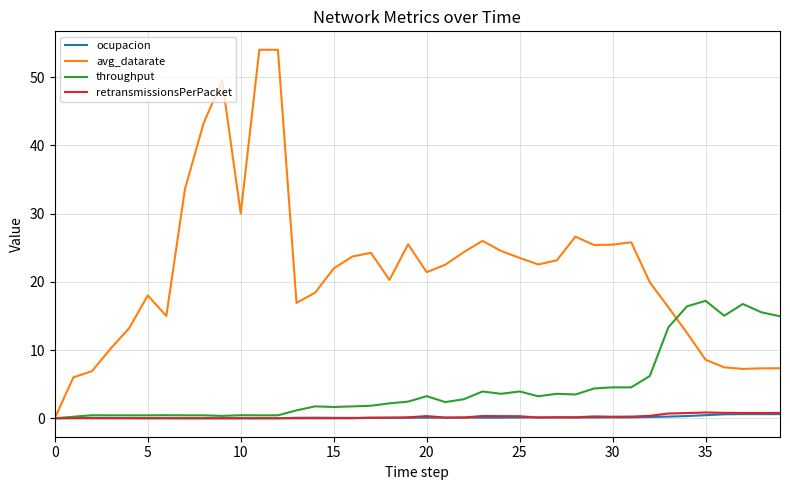

What is the maximum value shown in the chart?

54.0